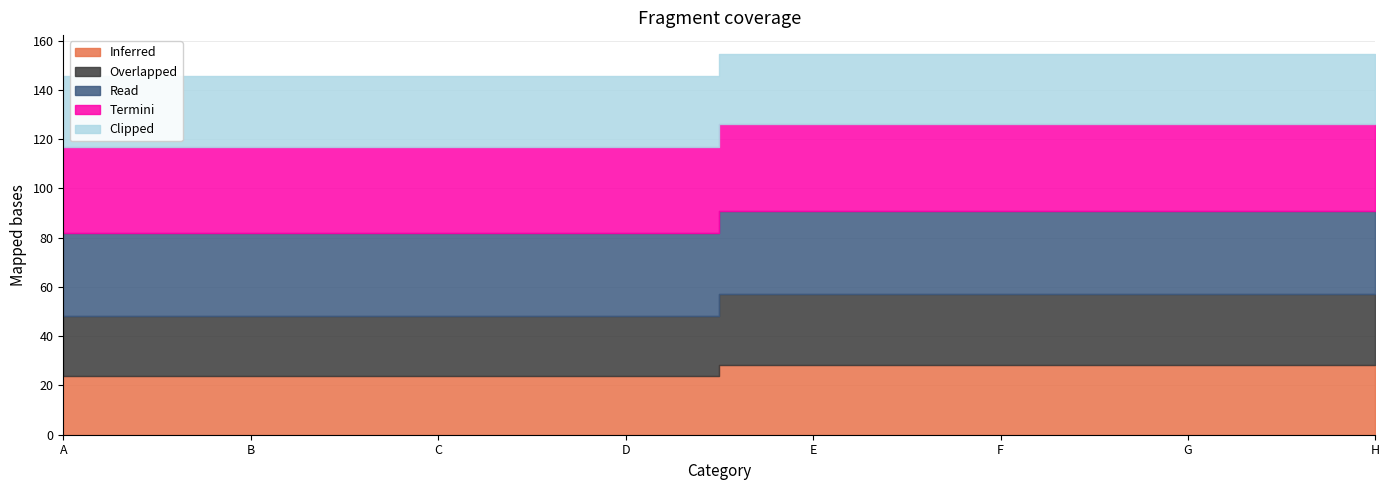

True or false: Inferred and Clipped cross at least once.

False